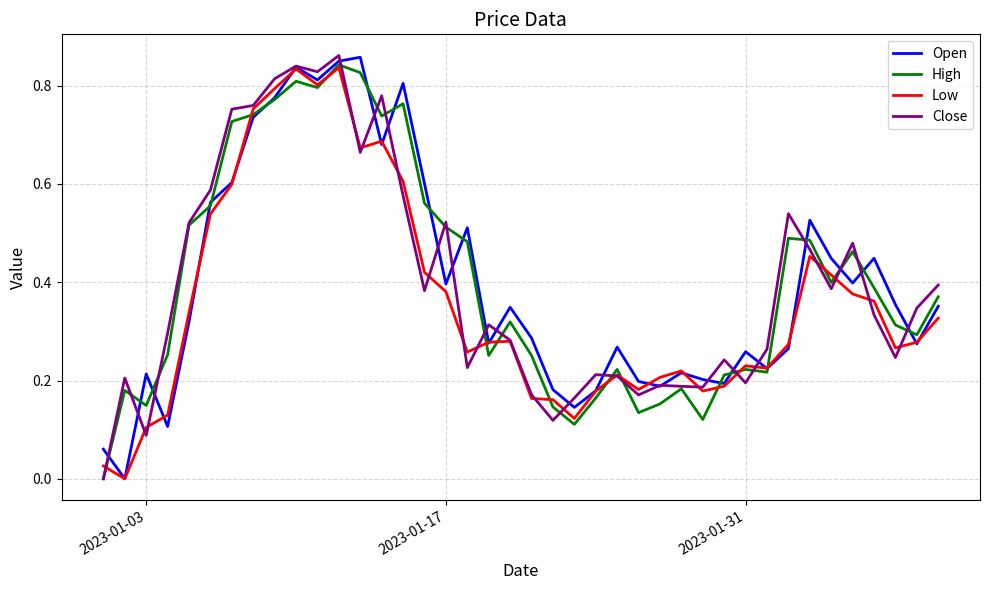

Which series has the largest range (max minus min)?

Close